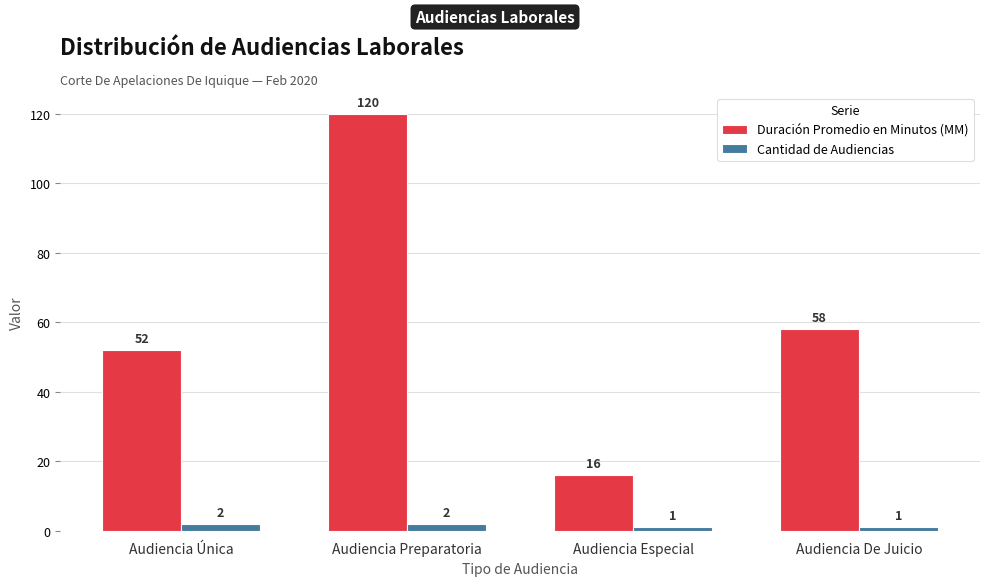

What is the difference between the second highest and minimum values in the Cantidad de Audiencias series?

1